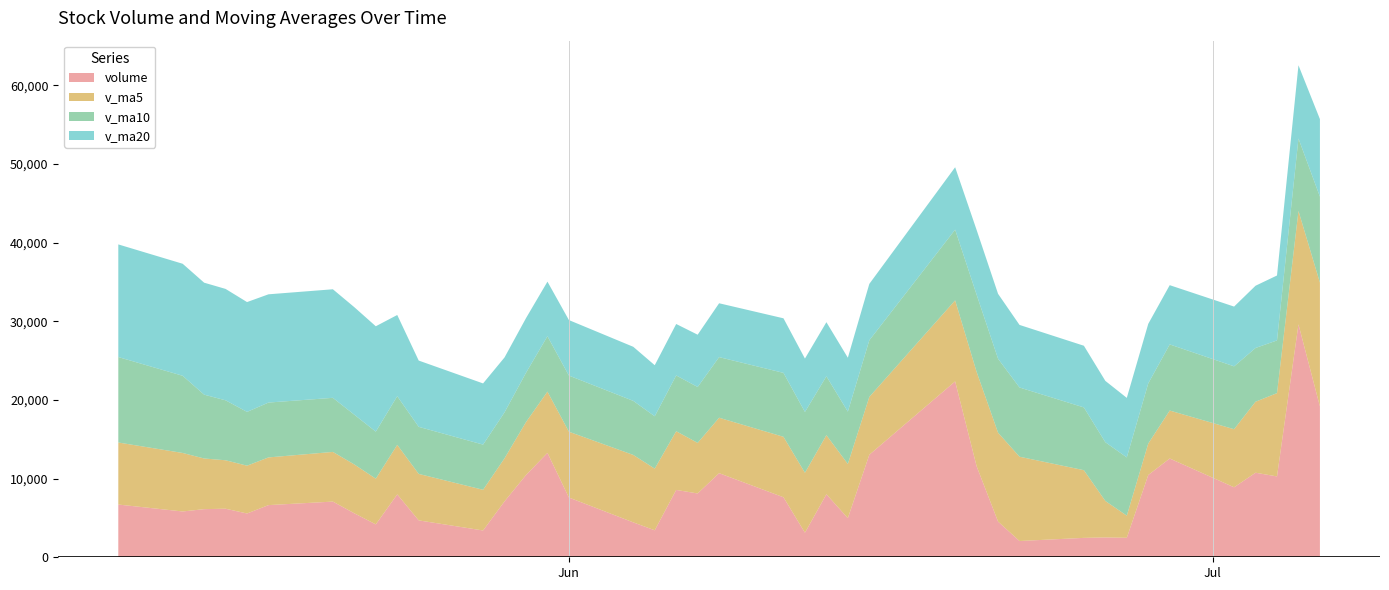

Reading right to left, extract all data points from this chart.

volume: 2018-05-11=6707.0	2018-05-14=5825.0	2018-05-15=6121.0	2018-05-16=6176.0	2018-05-17=5568.0	2018-05-18=6634.3	2018-05-21=7082.0	2018-05-22=5591.9	2018-05-23=4182.0	2018-05-24=7999.0	2018-05-25=4692.0	2018-05-28=3407.9	2018-05-29=7110.6	2018-05-30=10456.0	2018-05-31=13277.5	2018-06-01=7598.3	2018-06-04=4438.1	2018-06-05=3431.6	2018-06-06=8565.2	2018-06-07=8116.1	2018-06-08=10696.0	2018-06-11=7631.0	2018-06-12=3121.6	2018-06-13=8012.0	2018-06-14=4979.0	2018-06-15=13035.0	2018-06-19=22367.9	2018-06-20=11589.2	2018-06-21=4539.0	2018-06-22=2069.0	2018-06-25=2468.0	2018-06-26=2523.0	2018-06-27=2479.0	2018-06-28=10463.0	2018-06-29=12561.1	2018-07-02=8900.4	2018-07-03=10752.2	2018-07-04=10281.4	2018-07-05=29623.2	2018-07-06=19184.9
v_ma5: 2018-05-11=7889.2	2018-05-14=7440.5	2018-05-15=6442.3	2018-05-16=6160.6	2018-05-17=6079.4	2018-05-18=6064.9	2018-05-21=6316.3	2018-05-22=6210.4	2018-05-23=5811.6	2018-05-24=6297.8	2018-05-25=5909.4	2018-05-28=5174.6	2018-05-29=5478.3	2018-05-30=6733.1	2018-05-31=7788.8	2018-06-01=8370.0	2018-06-04=8576.1	2018-06-05=7840.3	2018-06-06=7462.1	2018-06-07=6429.9	2018-06-08=7049.4	2018-06-11=7688.0	2018-06-12=7626.0	2018-06-13=7515.3	2018-06-14=6887.9	2018-06-15=7355.7	2018-06-19=10303.1	2018-06-20=11996.6	2018-06-21=11302.0	2018-06-22=10720.0	2018-06-25=8606.6	2018-06-26=4637.6	2018-06-27=2815.6	2018-06-28=4000.4	2018-06-29=6098.8	2018-07-02=7385.3	2018-07-03=9031.1	2018-07-04=10591.6	2018-07-05=14423.7	2018-07-06=15748.4
v_ma10: 2018-05-11=10868.5	2018-05-14=9816.8	2018-05-15=8117.1	2018-05-16=7625.3	2018-05-17=6841.1	2018-05-18=6977.0	2018-05-21=6878.4	2018-05-22=6326.4	2018-05-23=5986.1	2018-05-24=6188.6	2018-05-25=5987.1	2018-05-28=5745.4	2018-05-29=5844.4	2018-05-30=6272.4	2018-05-31=7043.3	2018-06-01=7139.7	2018-06-04=6875.3	2018-06-05=6659.3	2018-06-06=7097.6	2018-06-07=7109.3	2018-06-08=7709.7	2018-06-11=8132.0	2018-06-12=7733.1	2018-06-13=7488.7	2018-06-14=6658.9	2018-06-15=7202.6	2018-06-19=8995.5	2018-06-20=9811.3	2018-06-21=9408.7	2018-06-22=8804.0	2018-06-25=7981.2	2018-06-26=7470.4	2018-06-27=7406.1	2018-06-28=7651.2	2018-06-29=8409.4	2018-07-02=7996.0	2018-07-03=6834.4	2018-07-04=6703.6	2018-07-05=9212.0	2018-07-06=10923.6
v_ma20: 2018-05-11=14323.4	2018-05-14=14244.2	2018-05-15=14240.3	2018-05-16=14165.2	2018-05-17=13966.6	2018-05-18=13766.5	2018-05-21=13805.8	2018-05-22=13673.8	2018-05-23=13399.1	2018-05-24=10326.1	2018-05-25=8427.8	2018-05-28=7781.1	2018-05-29=6980.7	2018-05-30=6948.8	2018-05-31=6942.2	2018-06-01=7058.4	2018-06-04=6876.9	2018-06-05=6492.8	2018-06-06=6541.9	2018-06-07=6649.0	2018-06-08=6848.4	2018-06-11=6938.7	2018-06-12=6788.8	2018-06-13=6880.6	2018-06-14=6851.1	2018-06-15=7171.1	2018-06-19=7935.4	2018-06-20=8235.3	2018-06-21=8253.1	2018-06-22=7956.6	2018-06-25=7845.4	2018-06-26=7801.2	2018-06-27=7569.6	2018-06-28=7570.0	2018-06-29=7534.1	2018-07-02=7599.2	2018-07-03=7915.0	2018-07-04=8257.5	2018-07-05=9310.4	2018-07-06=9863.8